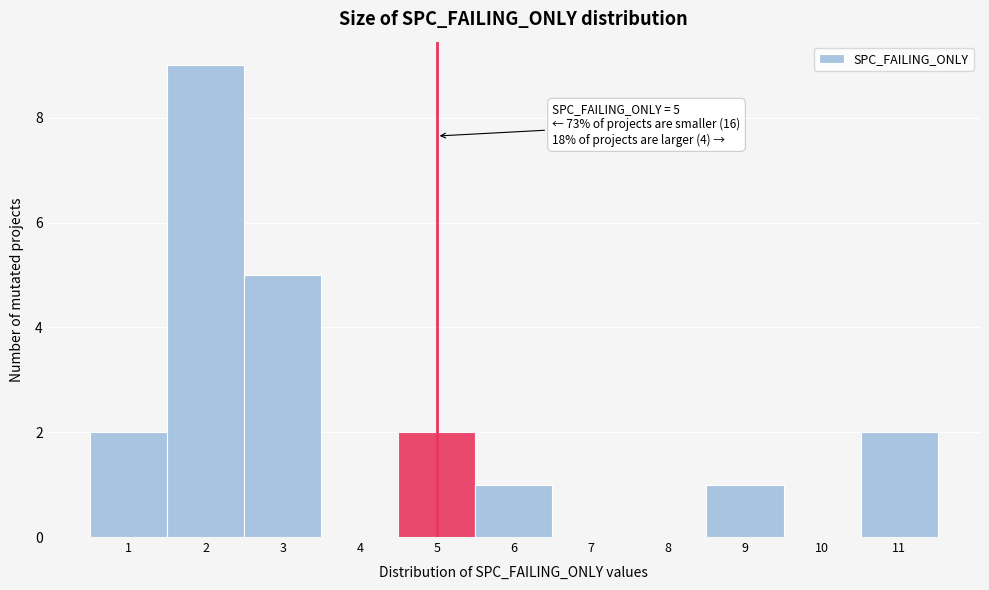

Which range on the x-axis has the tallest bar?

1.5 to 2.5